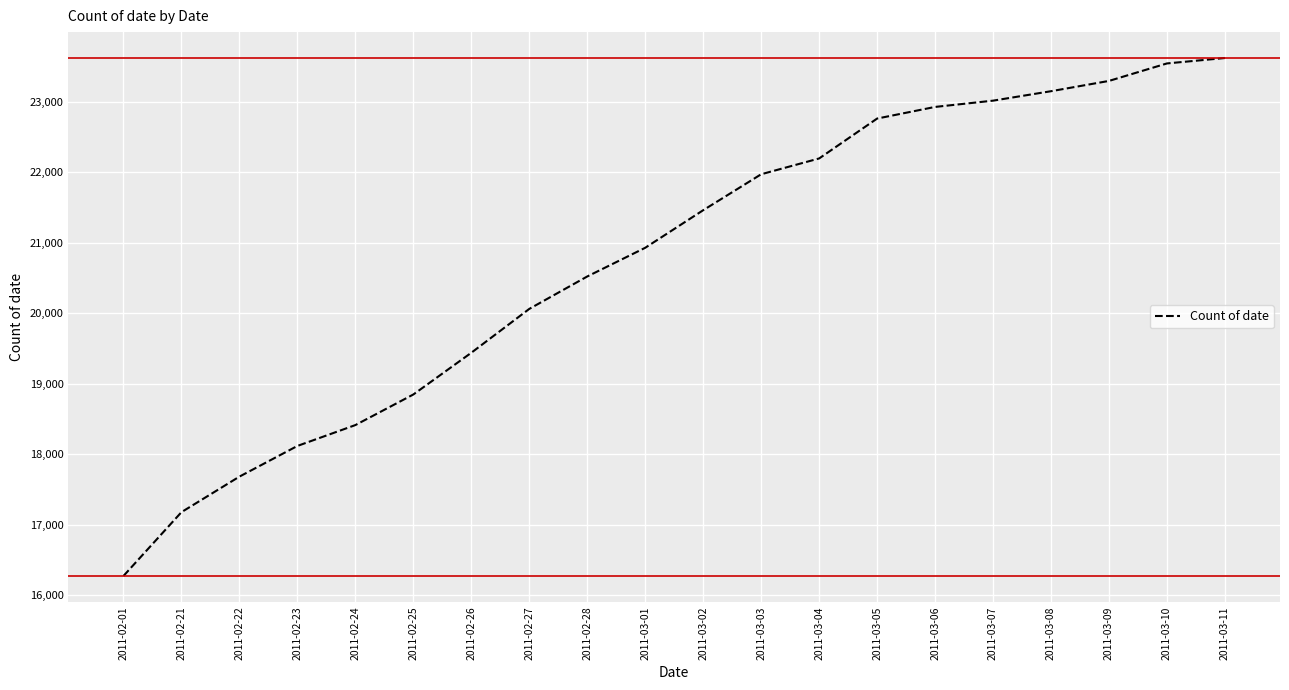

What is the ratio of the value at 2011-02-26 to the value at 2011-02-22?

1.1